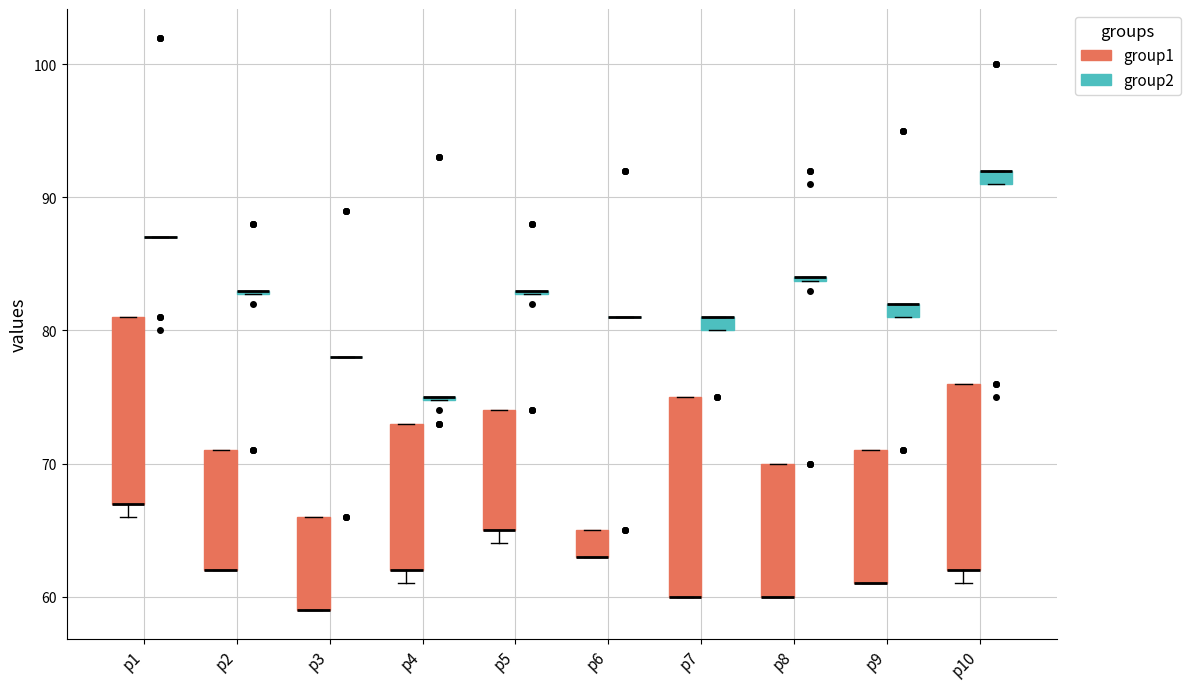

Comparing the boxes themselves (not the whiskers), which one is the tallest?

p7 (group1)